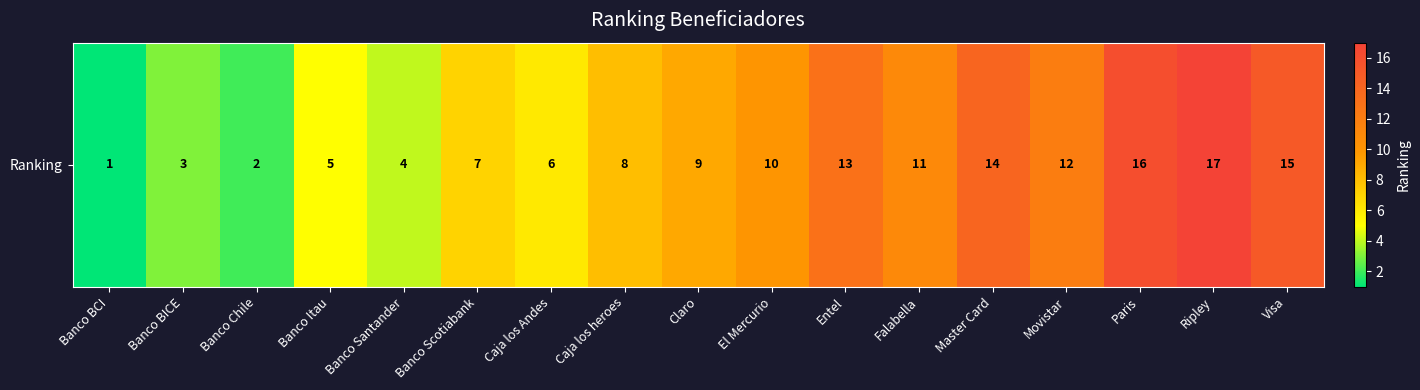

Reading left to right, what are all the values shown in this chart?

1	3	2	5	4	7	6	8	9	10	13	11	14	12	16	17	15